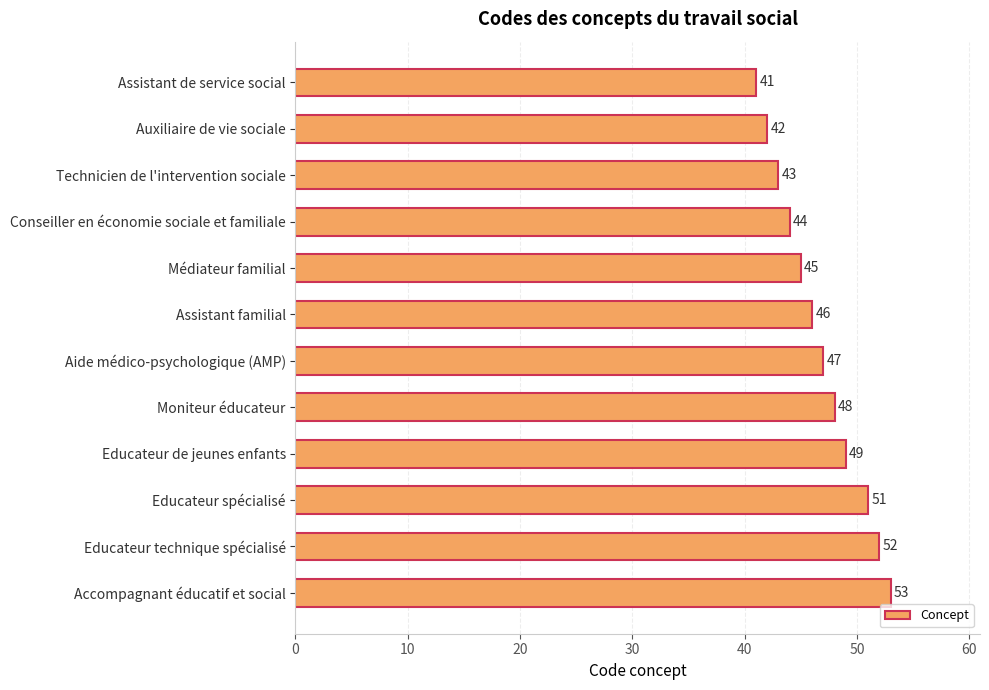

Are the bars horizontal?

Yes